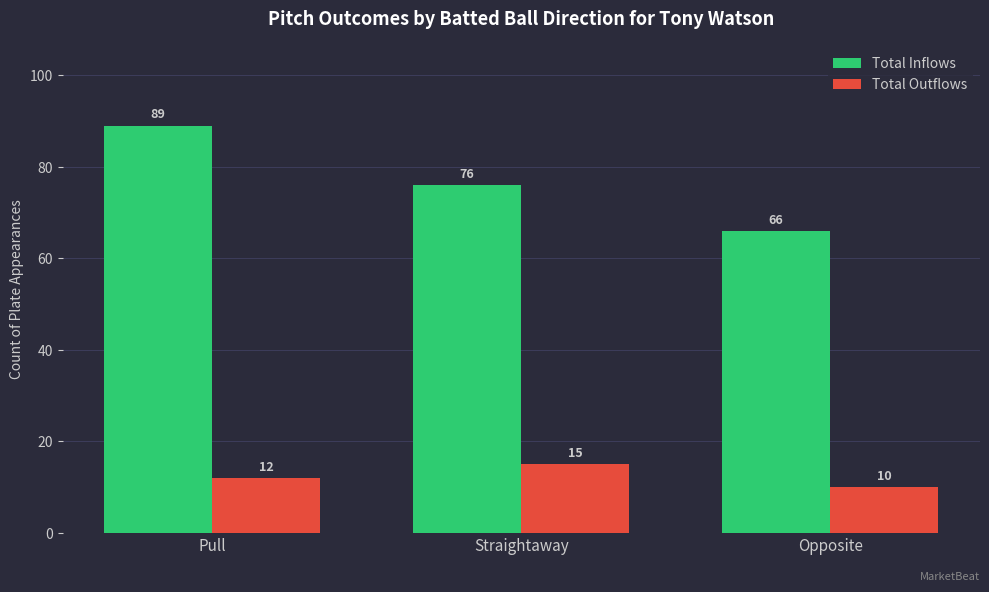

Which series has the widest spread of values?

Total Inflows